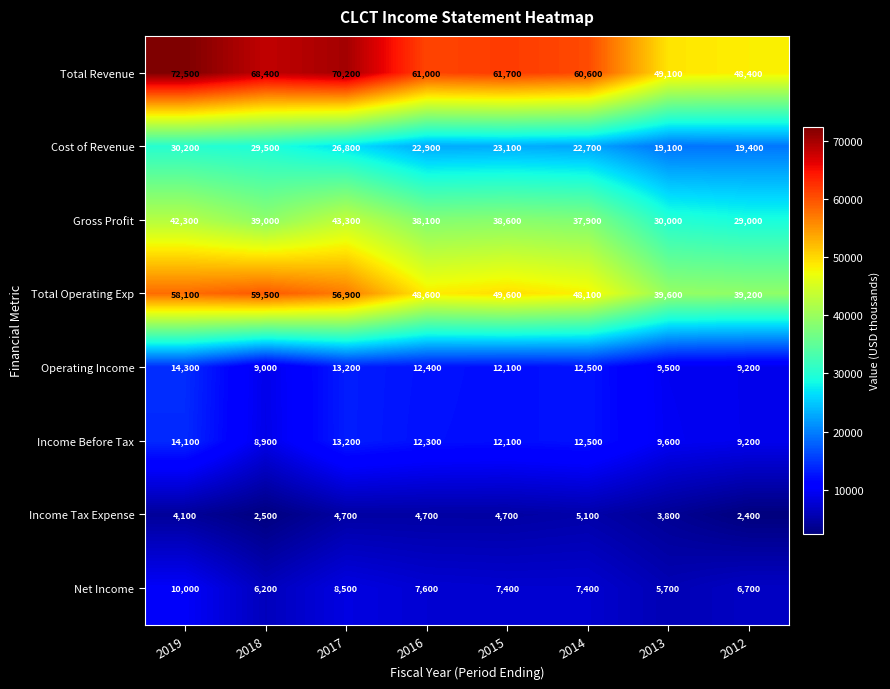

At how many categories does at least one series exceed 13856?

8